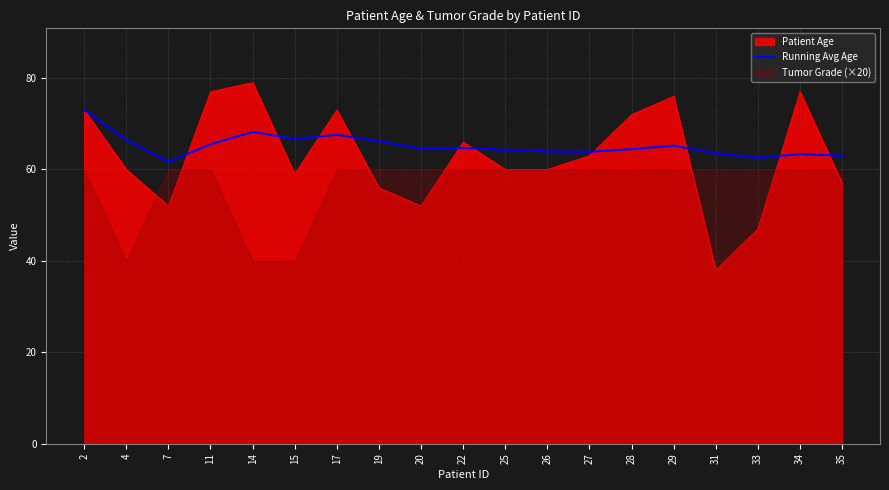

Reading left to right, list all the values displayed in this chart.

73.0	66.5	61.7	65.5	68.2	66.7	67.6	66.1	64.6	64.7	64.3	63.9	63.8	64.4	65.2	63.5	62.5	63.3	63.0